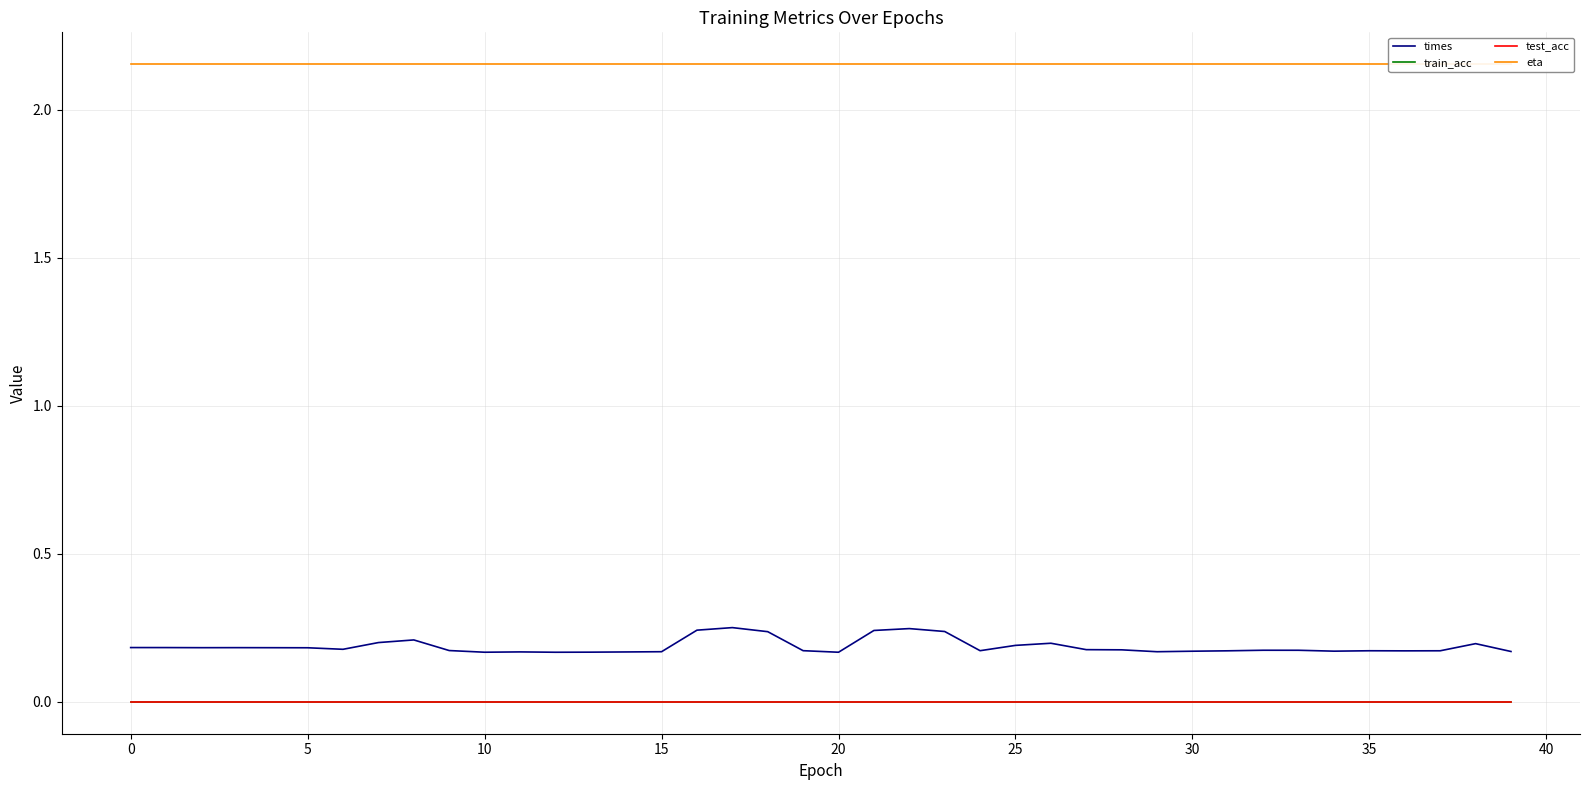

What is the difference between the highest and lowest values at 0?

2.2